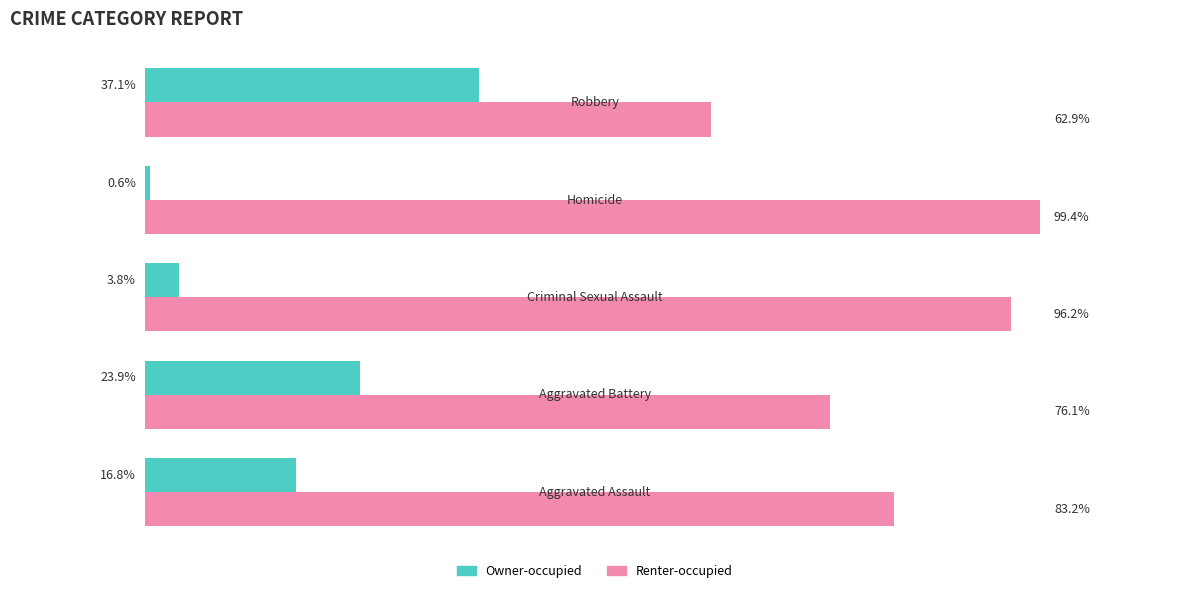

Rank the series by their maximum value, from lowest to highest.

Owner-occupied, Renter-occupied